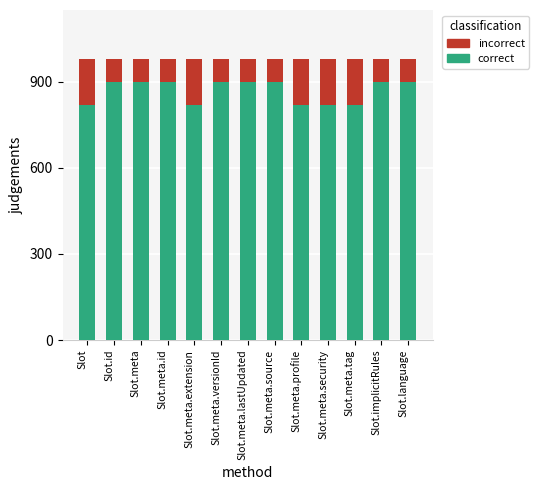

The correct series shows 900 at Slot.meta.versionId. True or false?

True